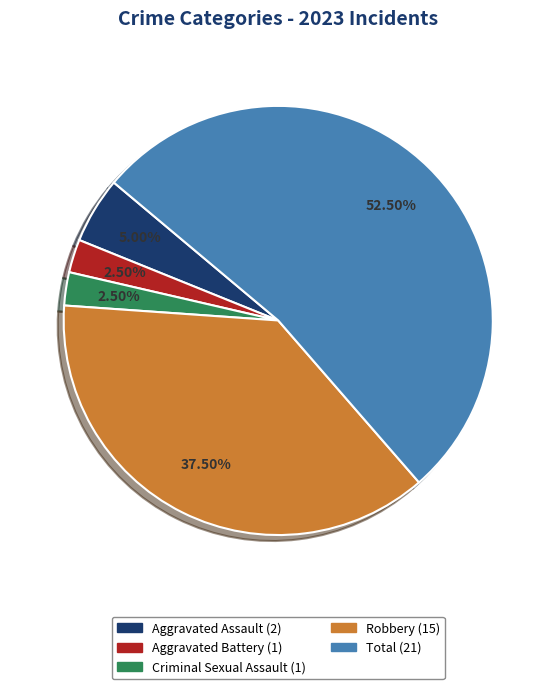

To the nearest percent, what is the difference between the largest and smallest slice percentages?

50%